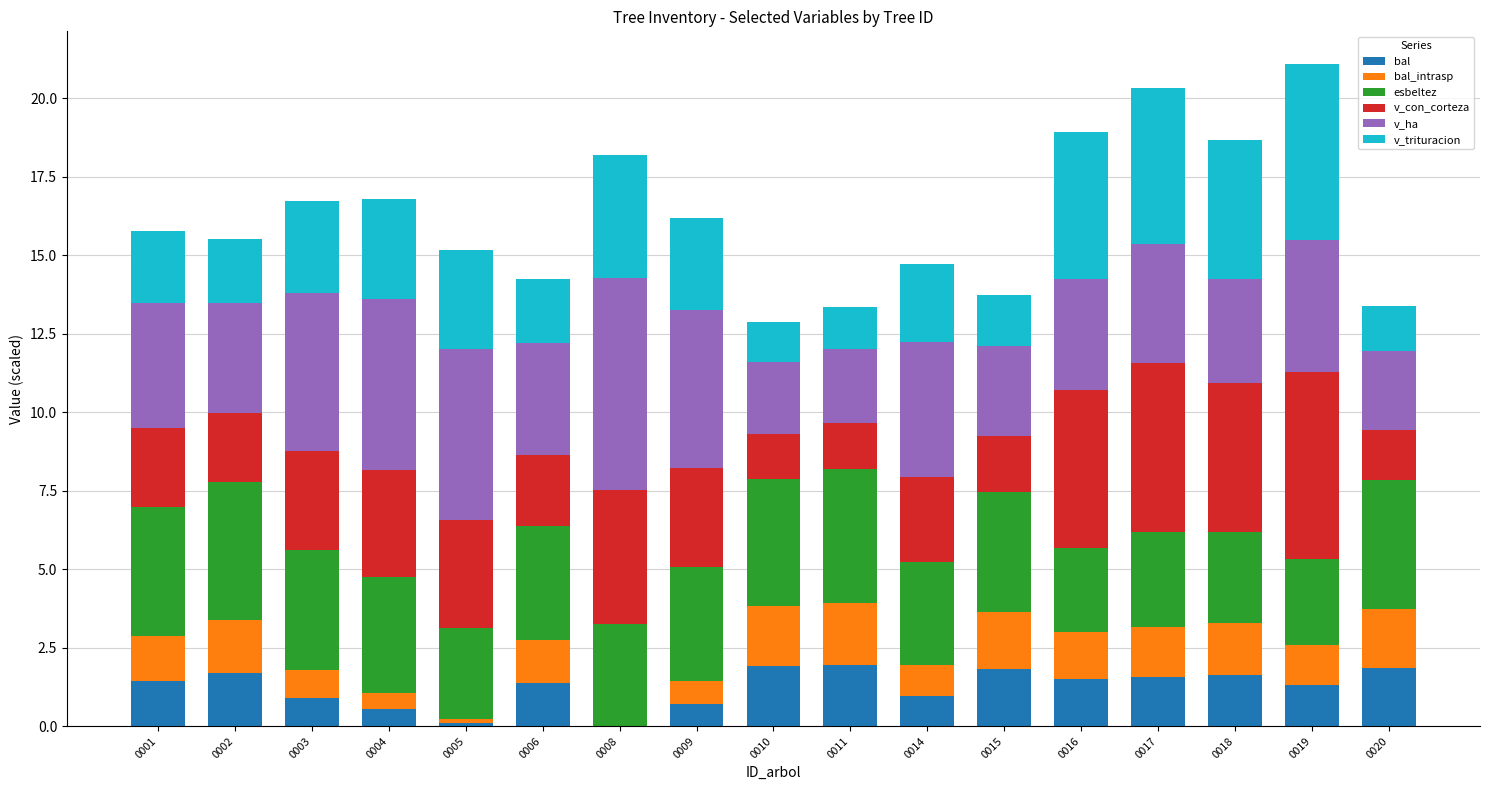

What is the maximum value for bal?

2.0